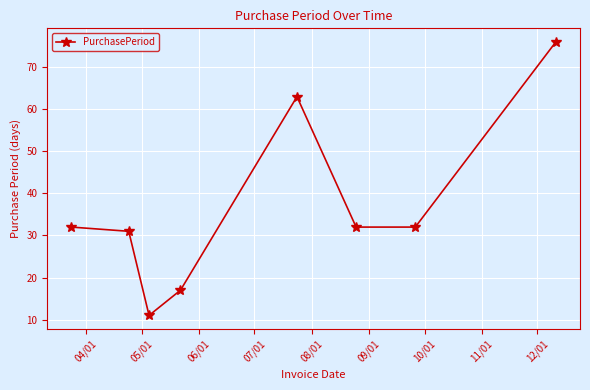

Count the number of categories in the chart.

8